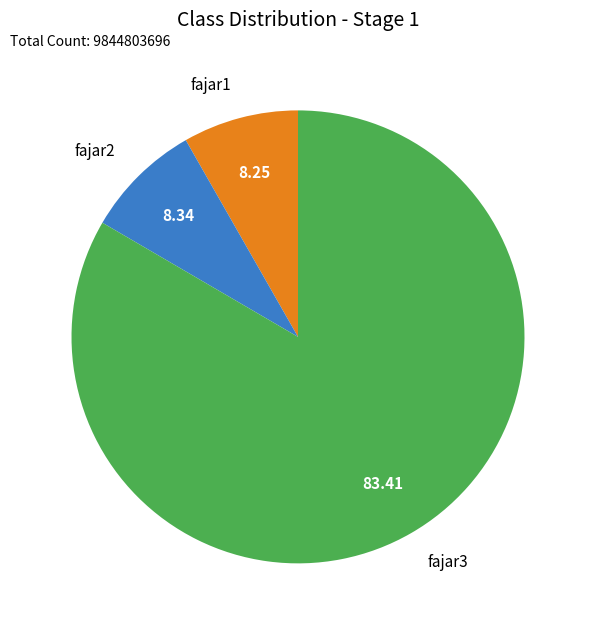

Does fajar1 represent more than half of the total?

No